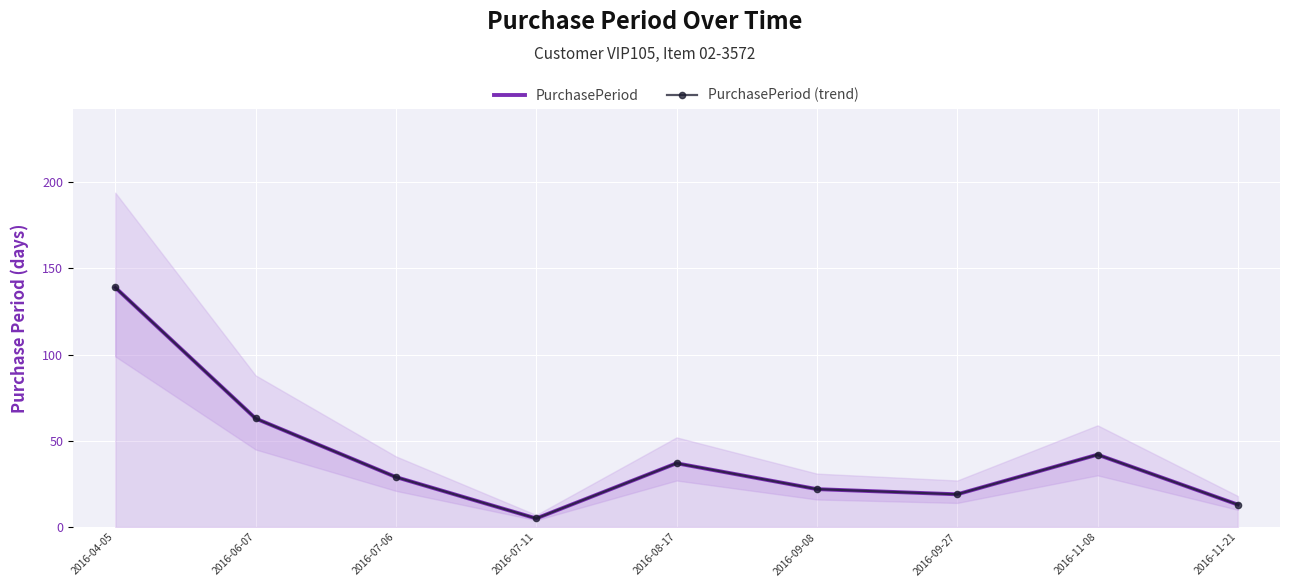

Rank the categories by PurchasePeriod (trend) value from highest to lowest.

2016-04-05, 2016-06-07, 2016-11-08, 2016-08-17, 2016-07-06, 2016-09-08, 2016-09-27, 2016-11-21, 2016-07-11